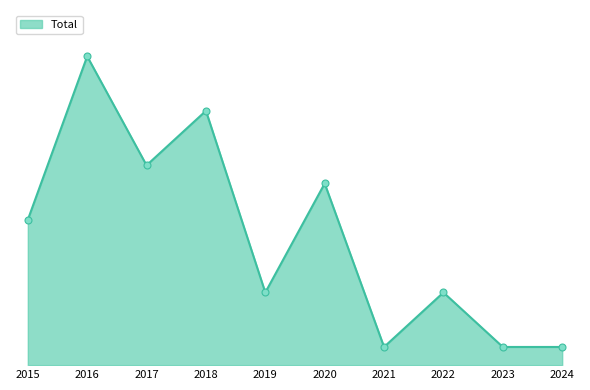

At which category does the data reach its first local valley?

2017